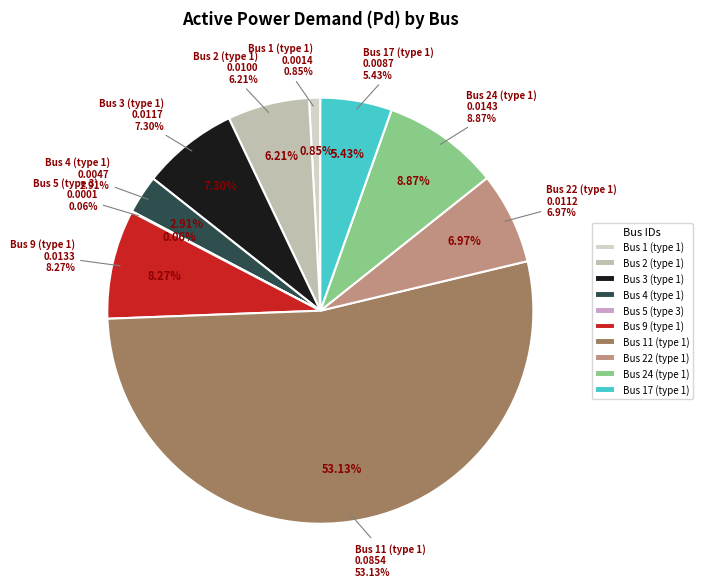

Count the number of slices in the pie.

10